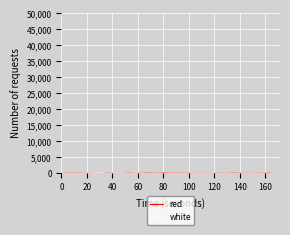

How many lines are shown in the chart?

2